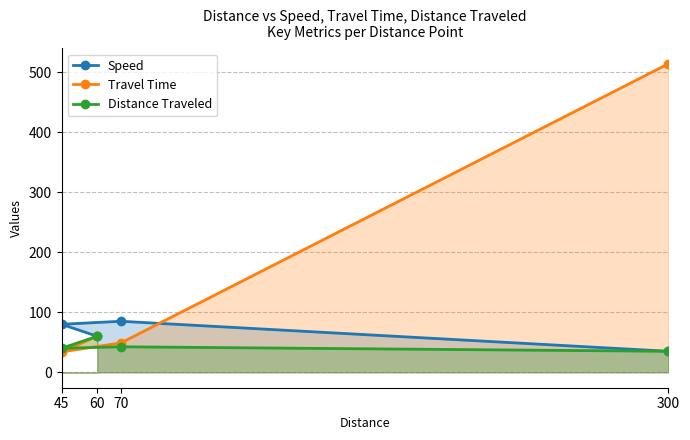

Between 45 and 70, which is larger?

70